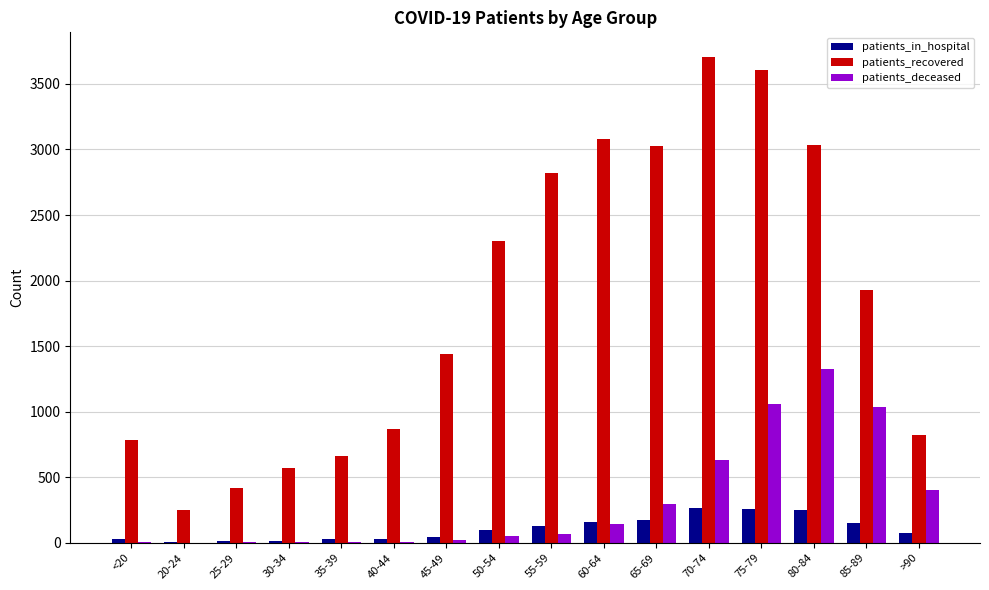

How many groups of bars are there?

16